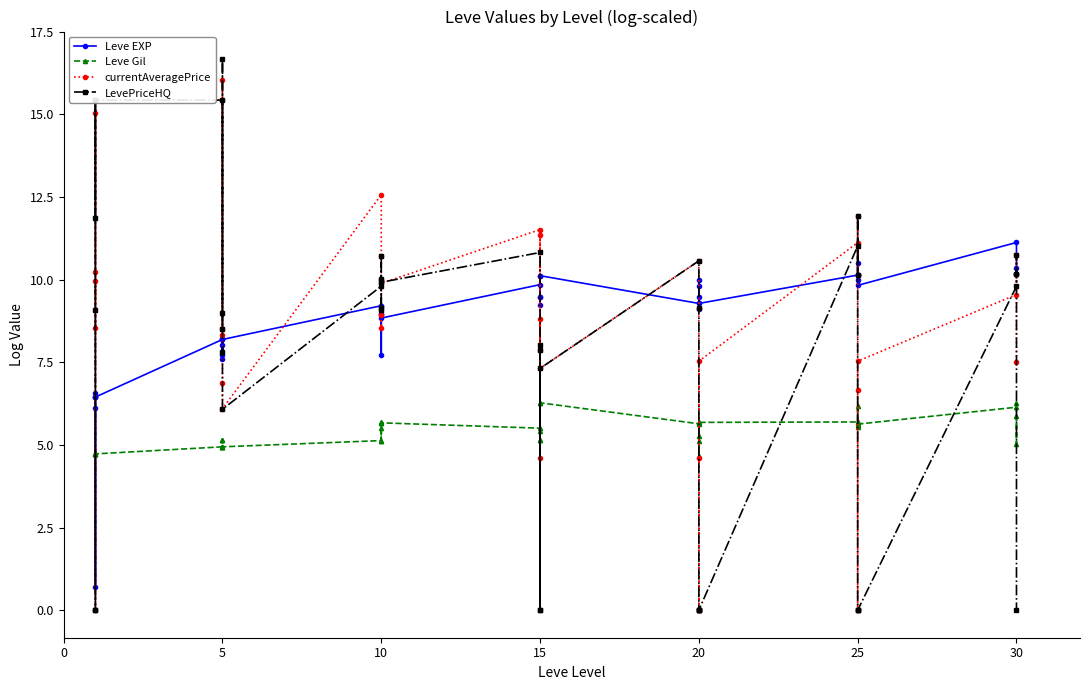

Which series ends up on top after the final intersection of Leve Gil and LevePriceHQ?

Leve Gil